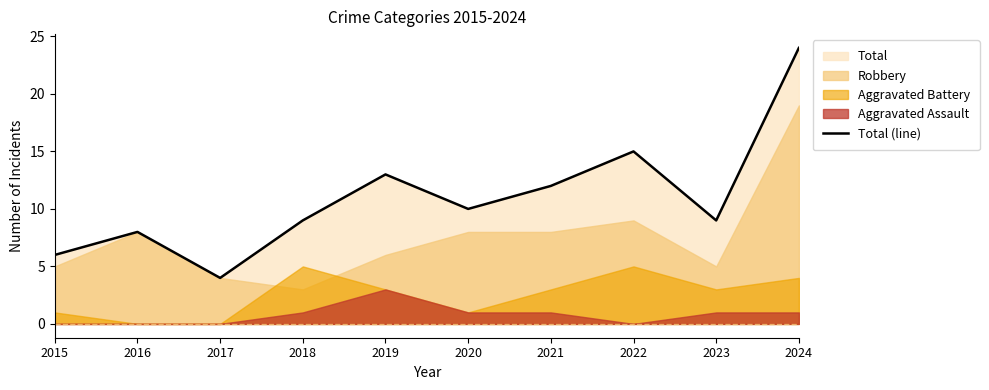

Where is the first local maximum?

2016